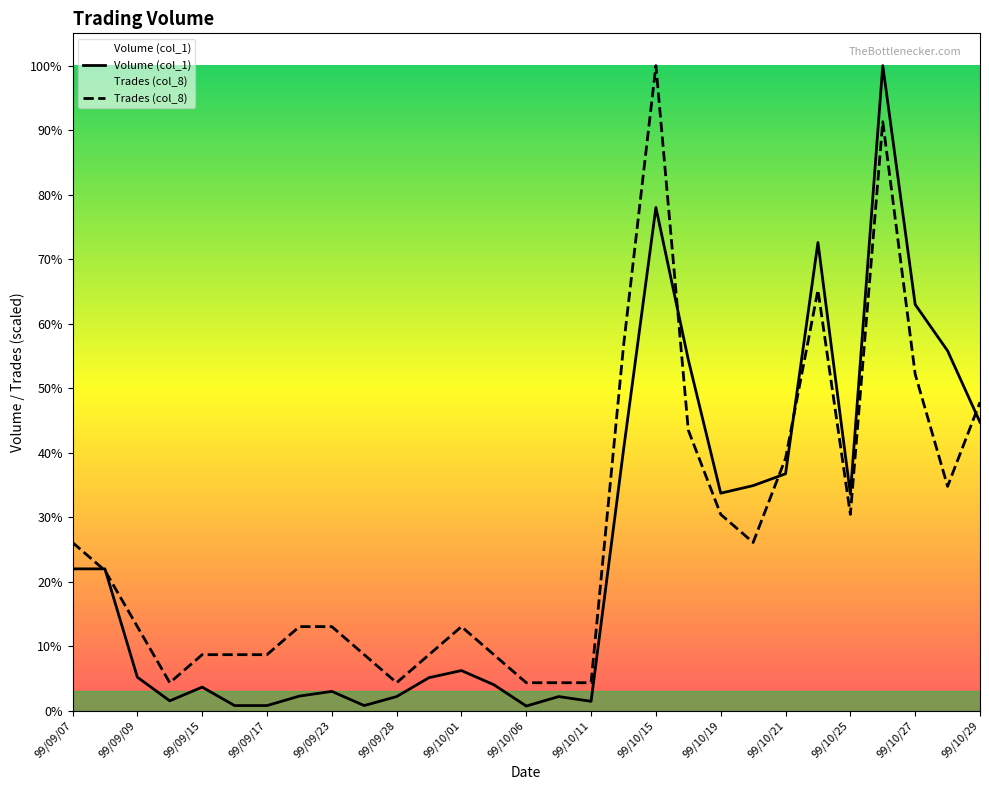

What are all the series names shown in the legend?

Volume (col_1), Trades (col_8)